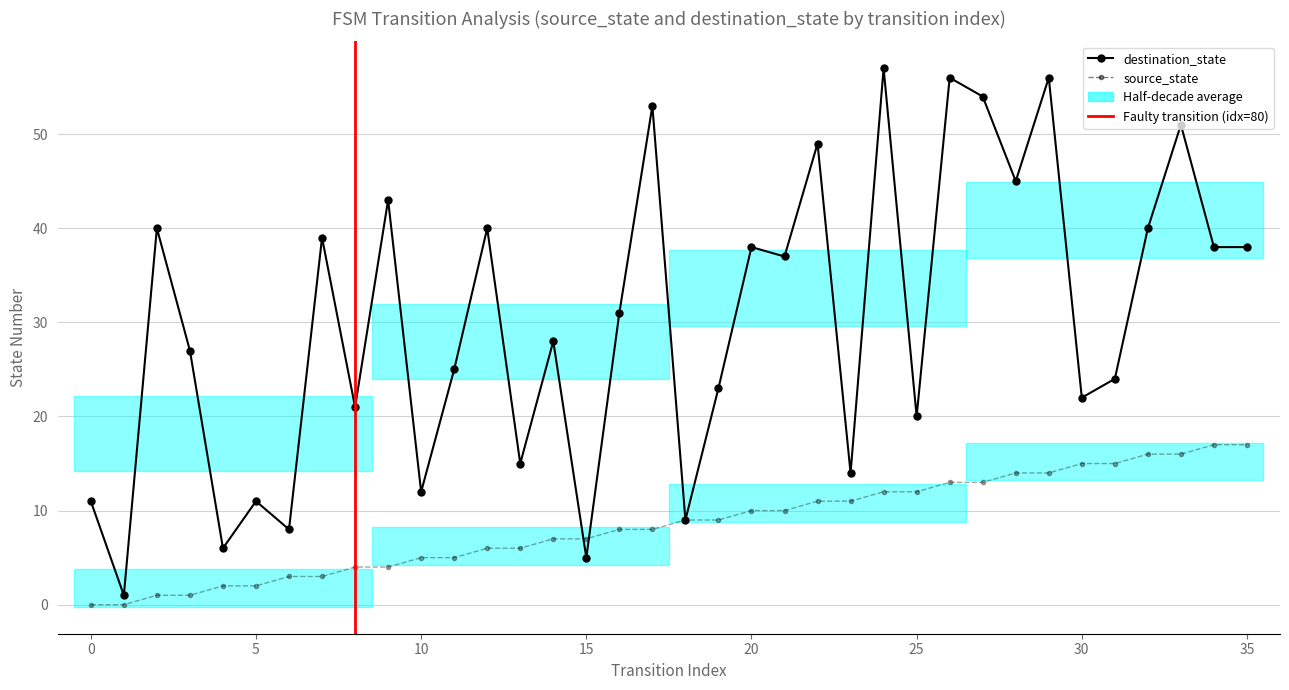

The source_state series shows 12 at 24. True or false?

True